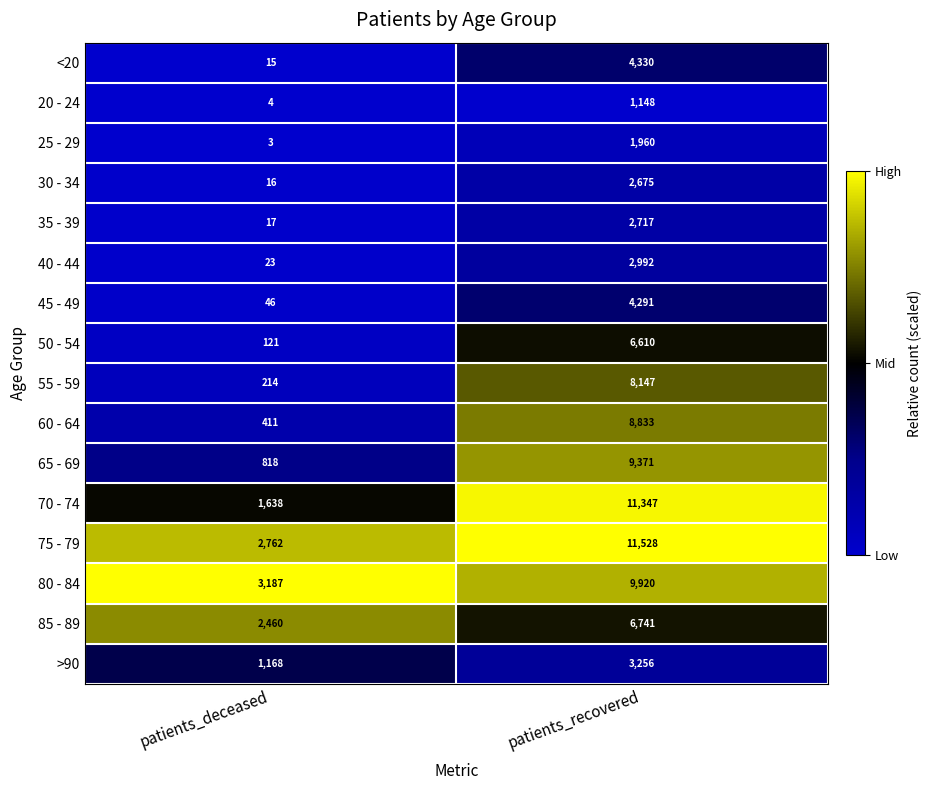

What is the difference between the 20 - 24 values at patients_deceased and patients_recovered?

1144